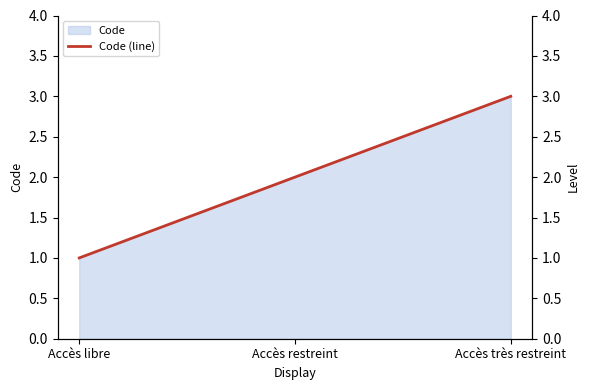

The chart shows a value of 3 at Accès très restreint. True or false?

True